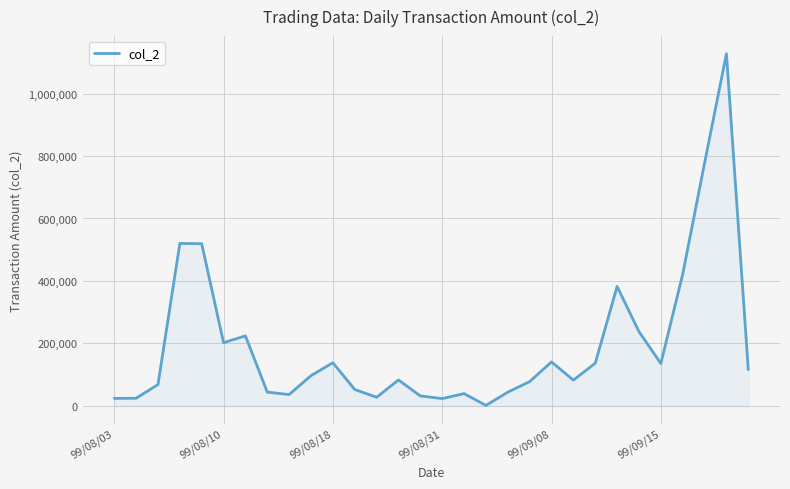

What is the maximum value shown in the chart?

1127390